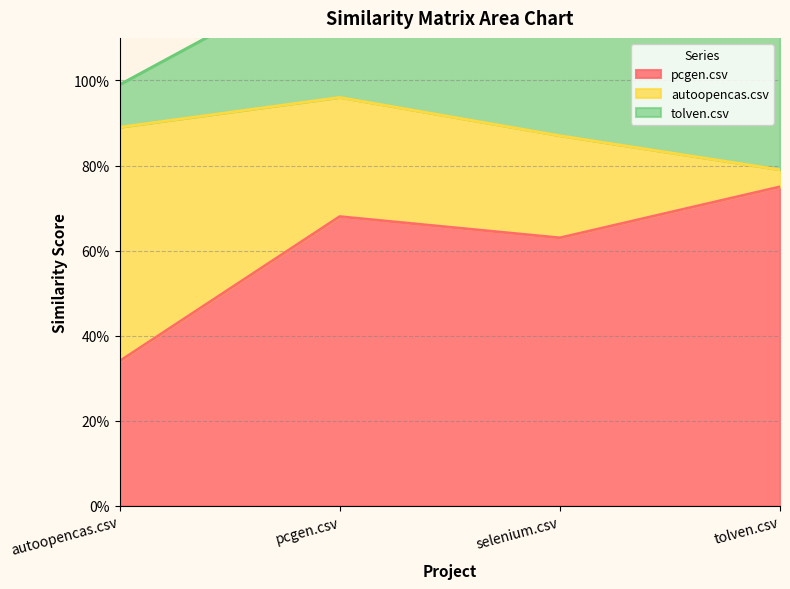

What is the difference between the autoopencas.csv values at autoopencas.csv and pcgen.csv?

0.3